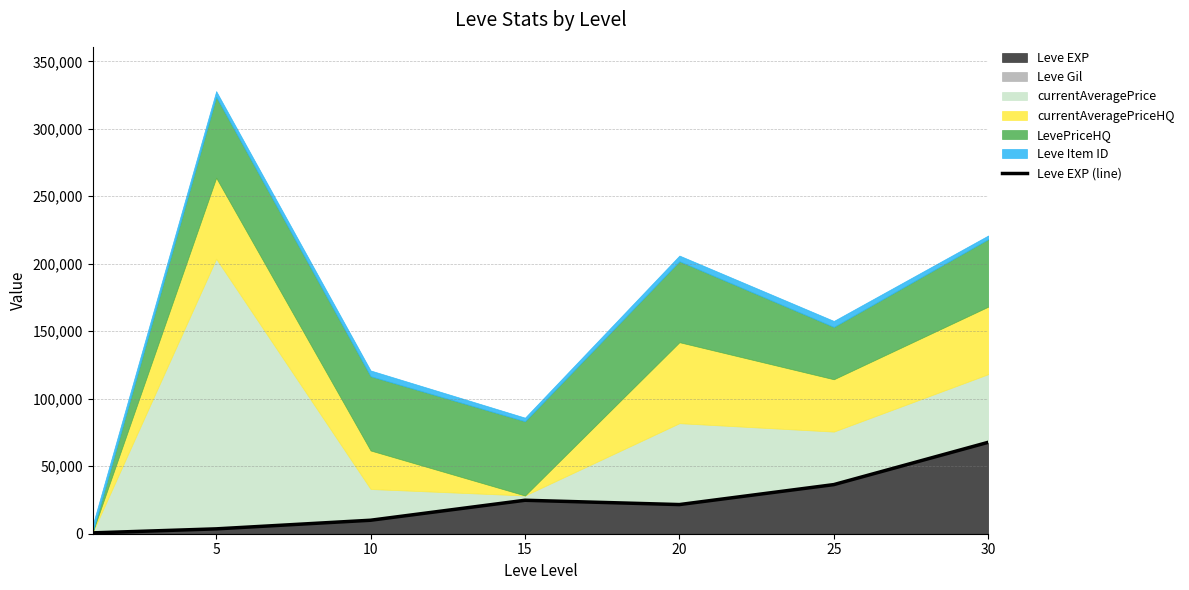

What is the highest value of the Leve EXP series?

67730